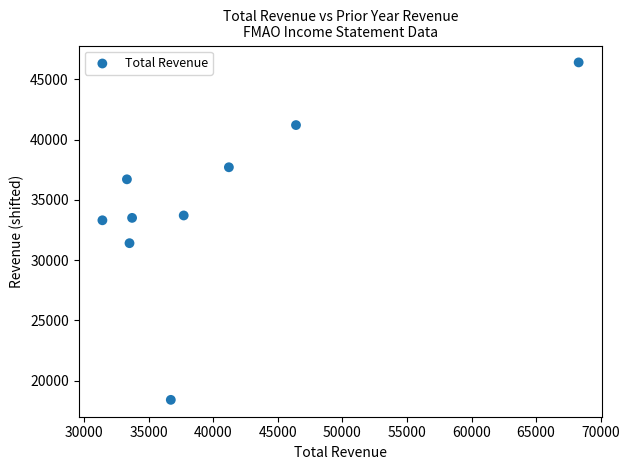

What is the range of X values (max minus min)?

36900